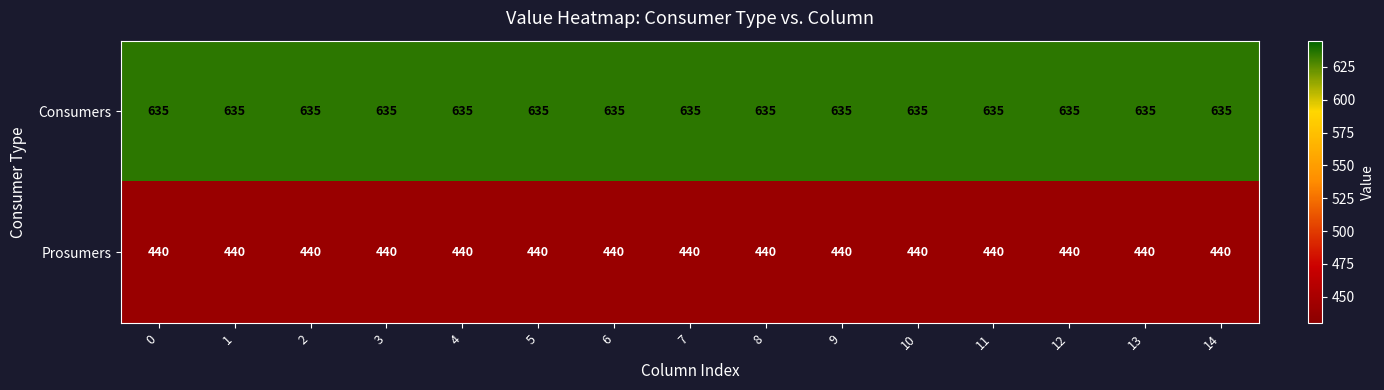

The Prosumers series shows 440 at 3. True or false?

True